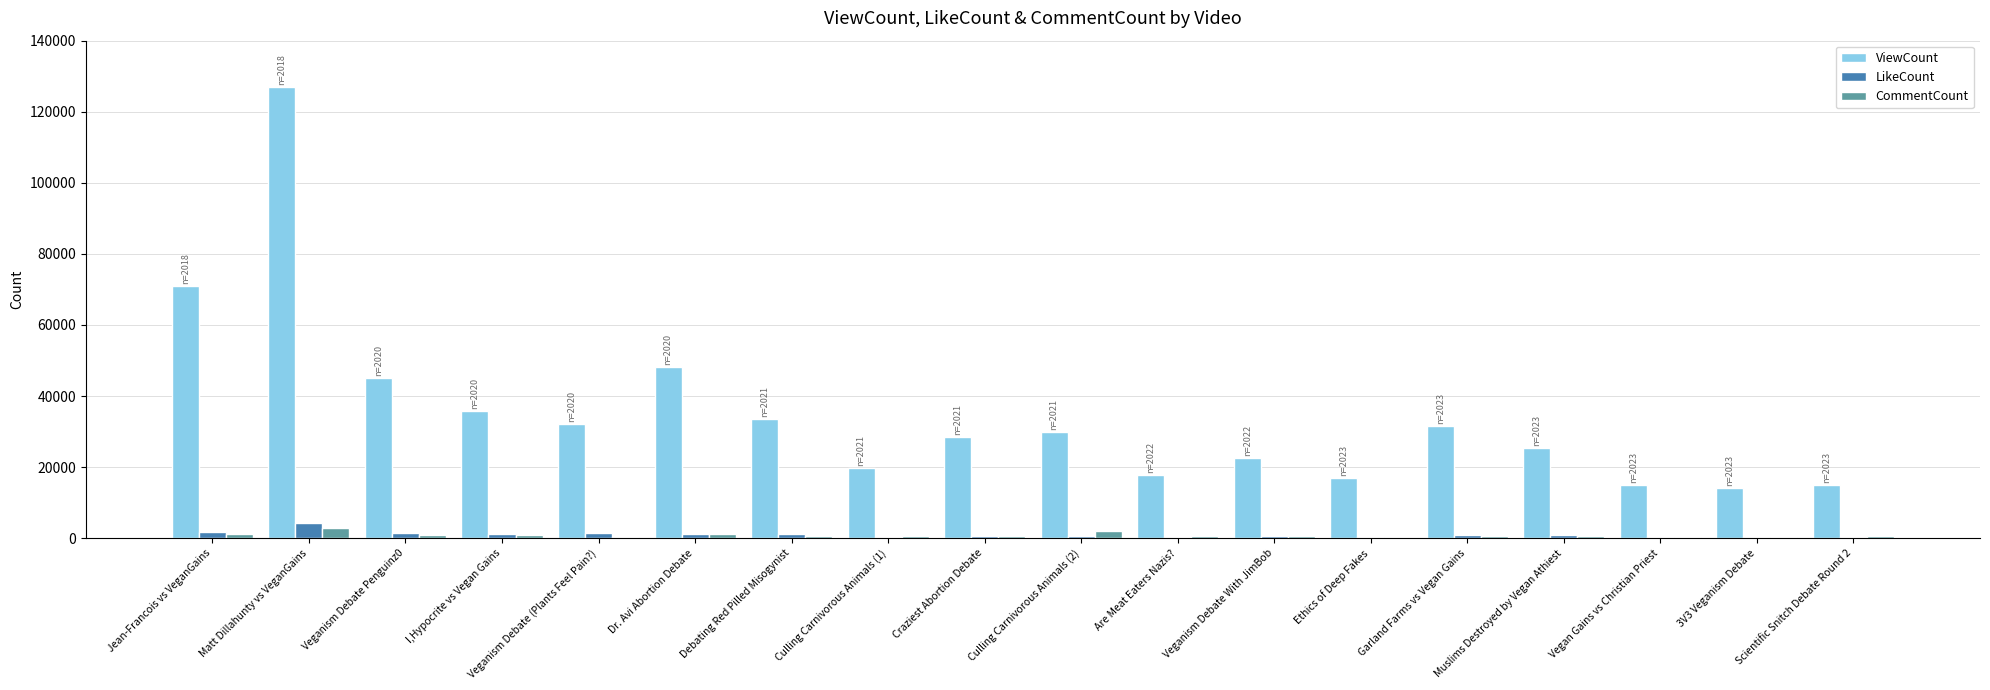

Is it true that ViewCount equals 14963 at Muslims Destroyed by Vegan Athiest?

False